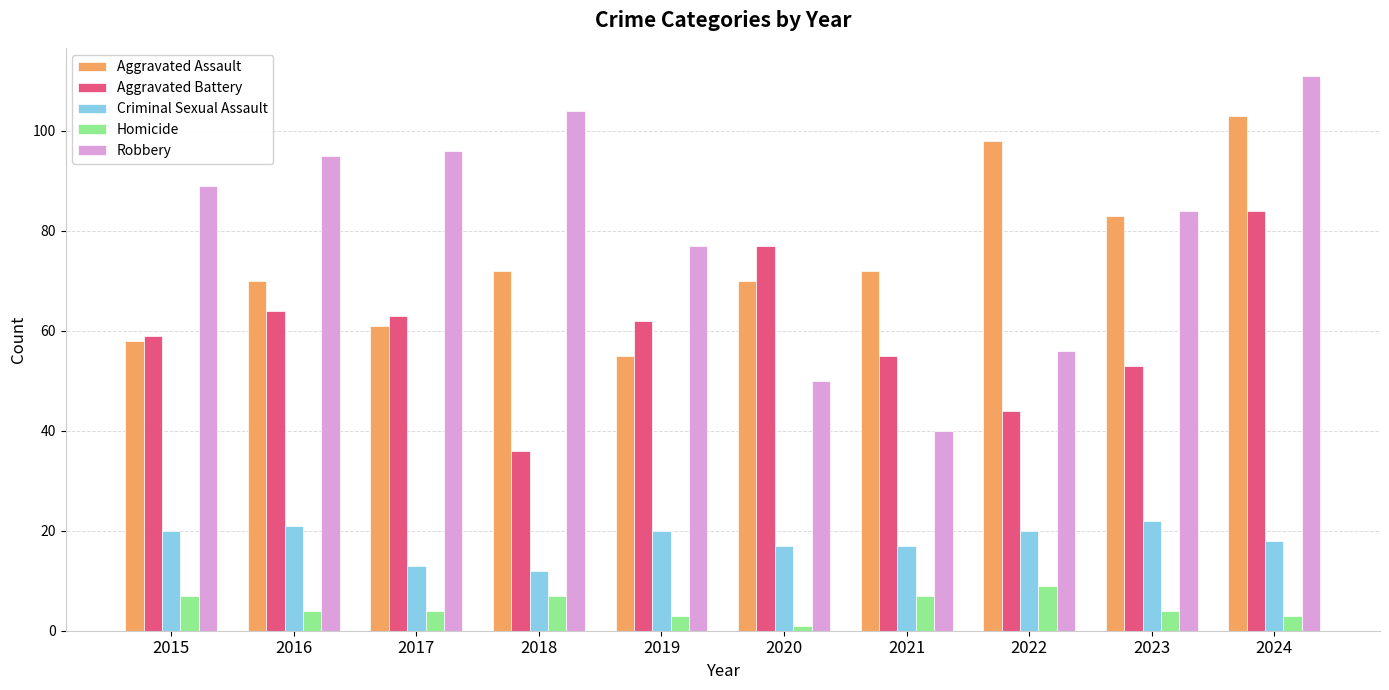

Read the Criminal Sexual Assault value at 2018, to the nearest 10.

10